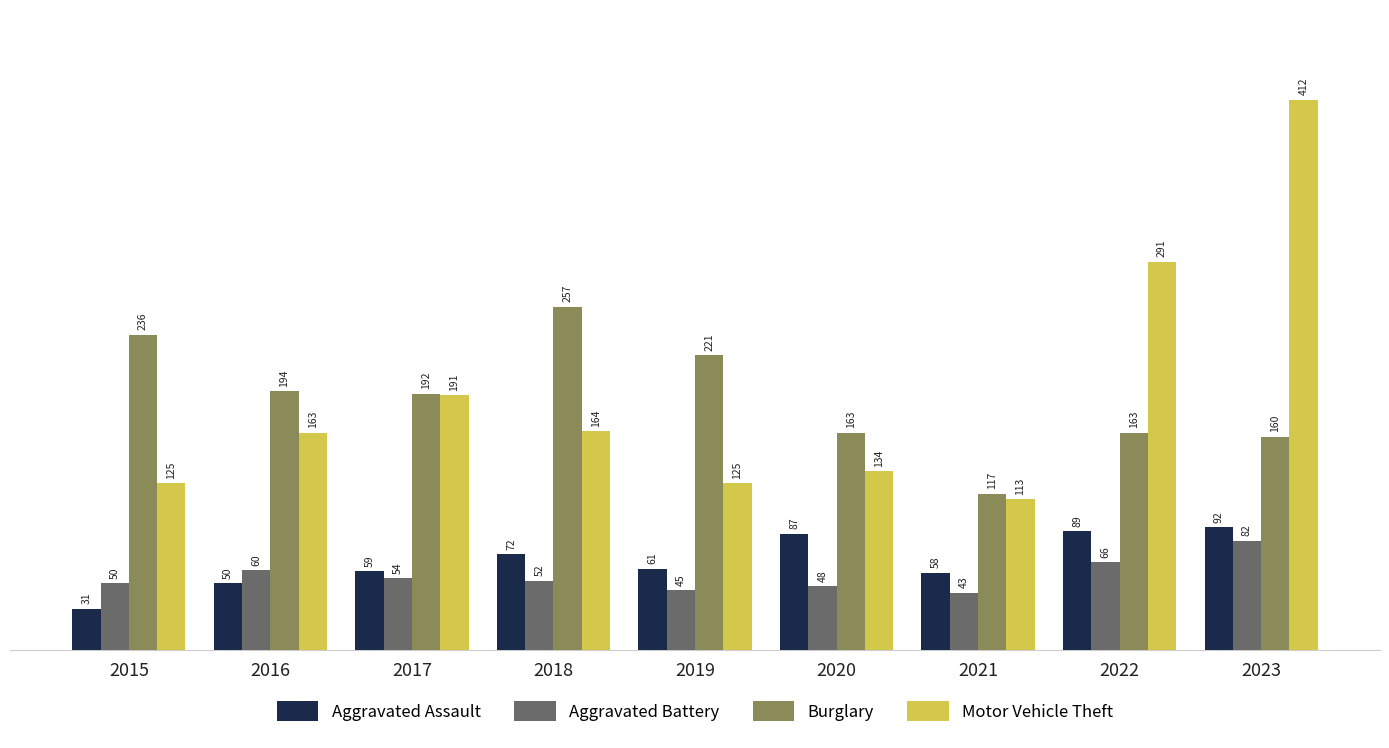

What is the average value of the Aggravated Battery series?

56